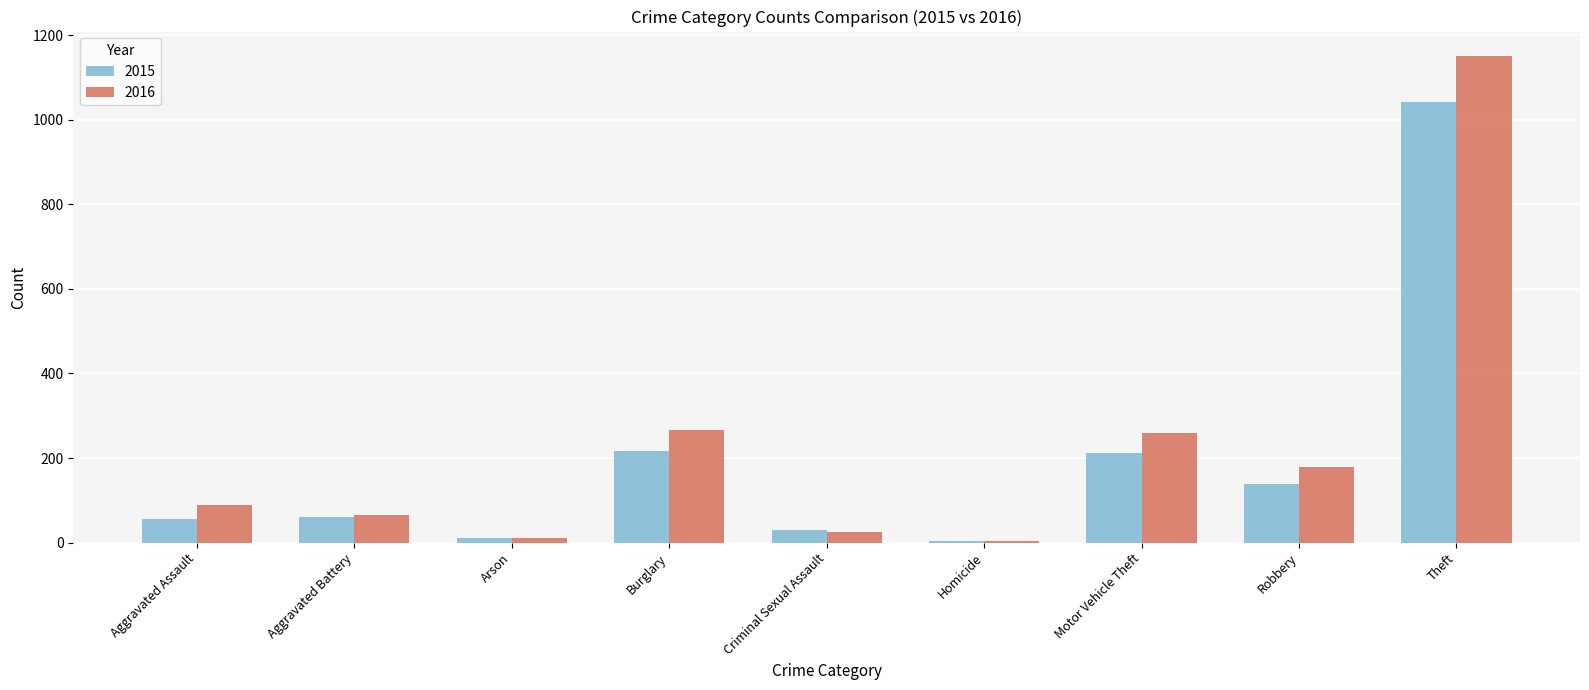

Count the number of data series in this chart.

2